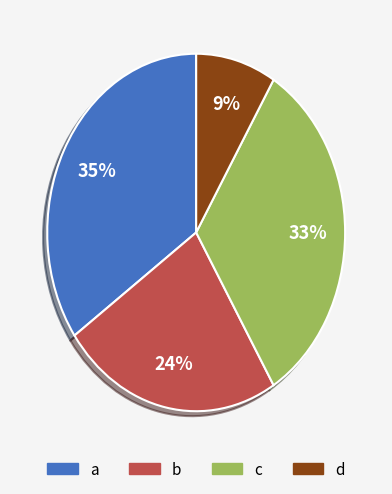

Is the sum of a and c greater than half?

Yes